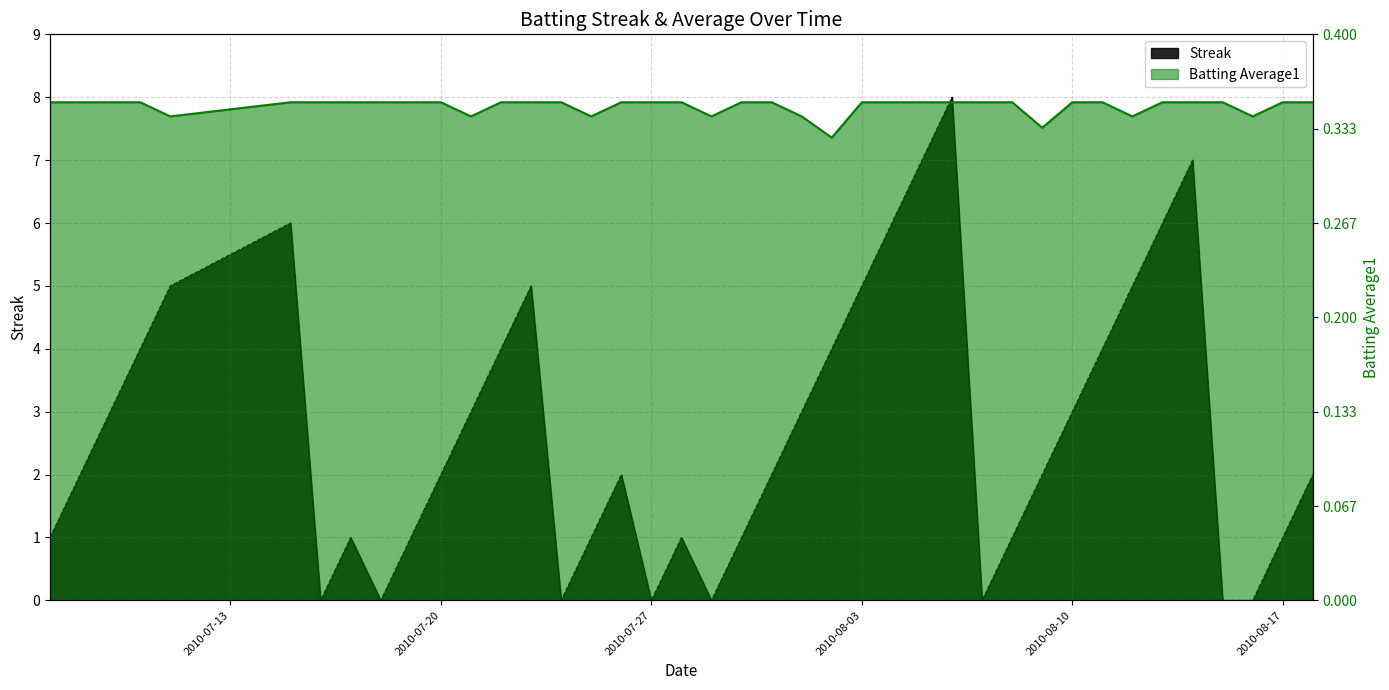

True or false: Streak and Batting Average1 cross at least once.

False